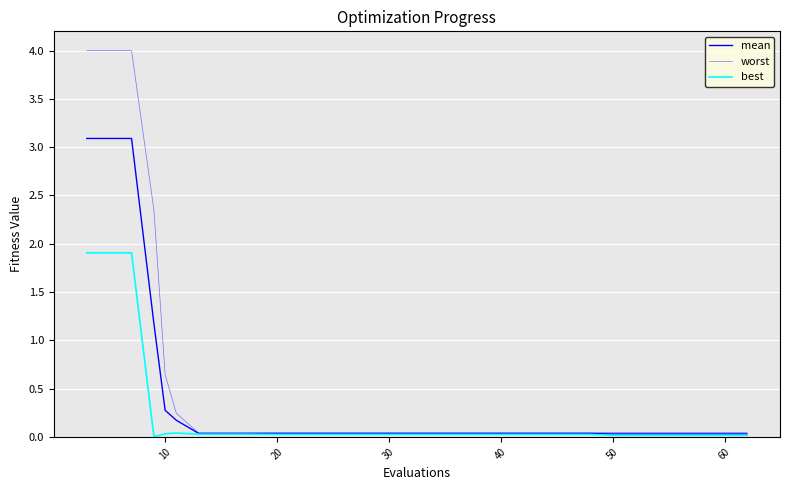

Which series has the largest total across all categories?

worst